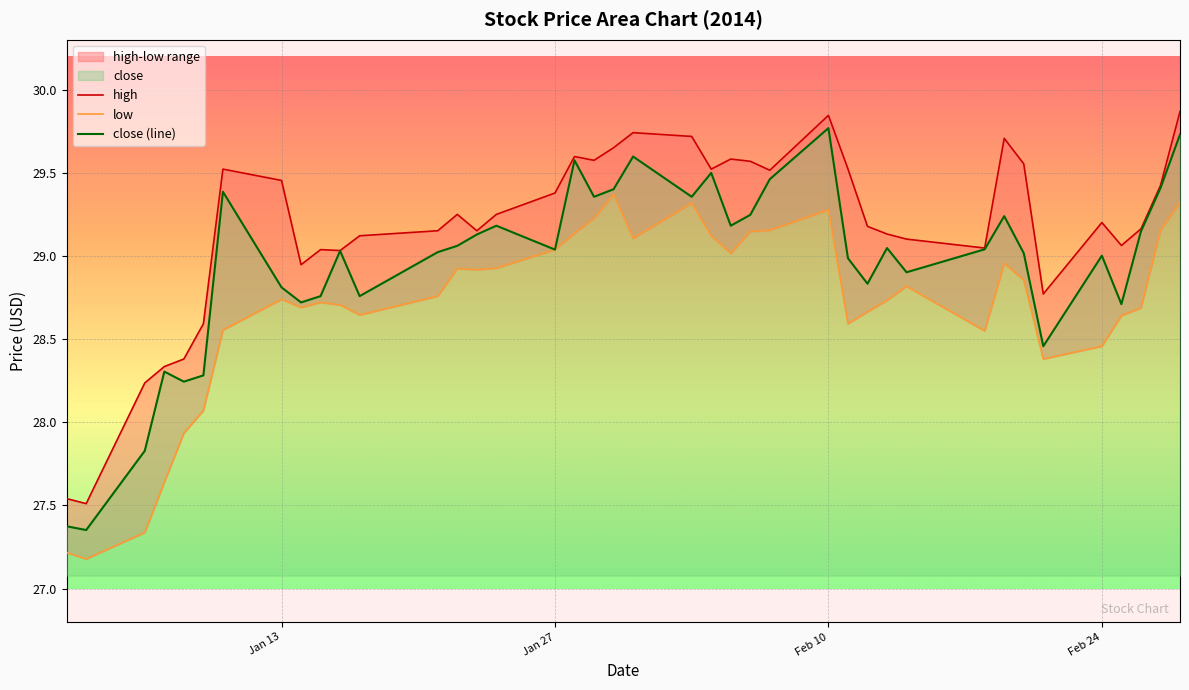

What is the value of the close (line) point at the 5th from the left?

28.2